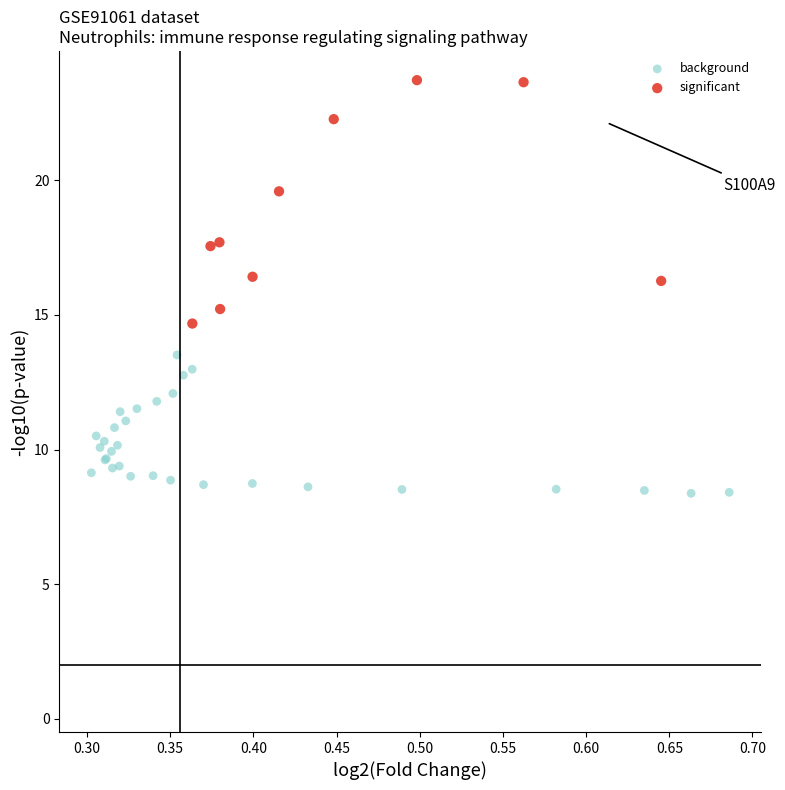

Which series has the largest Y range (max minus min)?

significant